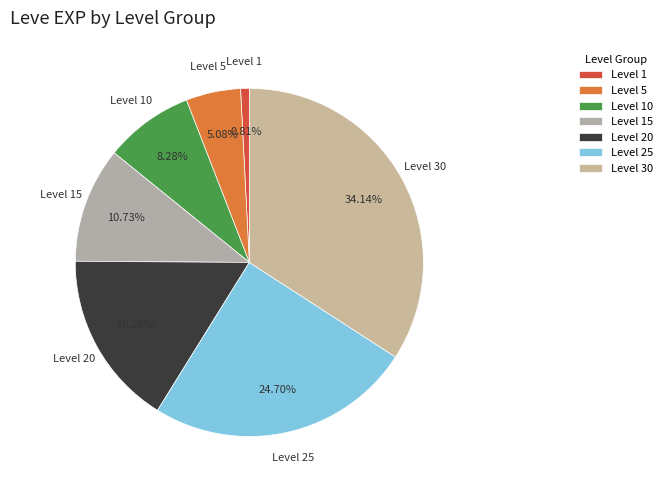

Is the sum of Level 30 and Level 25 greater than half?

Yes